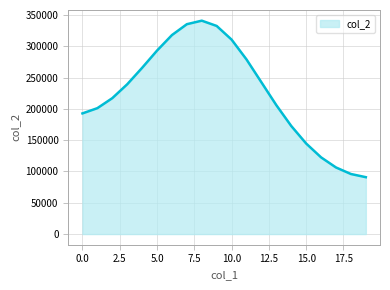

What is the minimum value shown in the chart?

90830.7